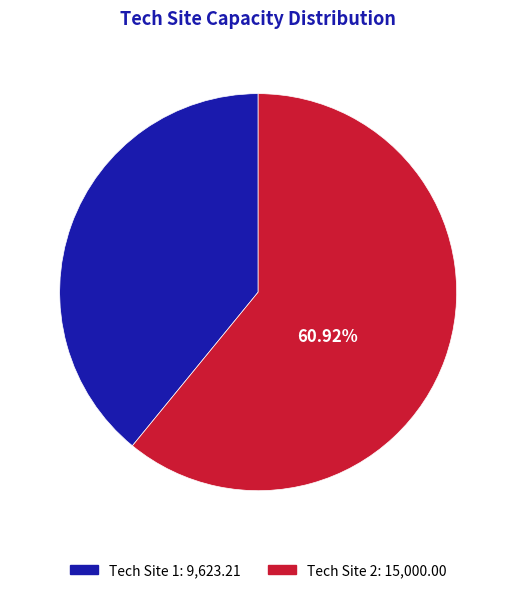

Is there a majority slice in this chart?

Yes